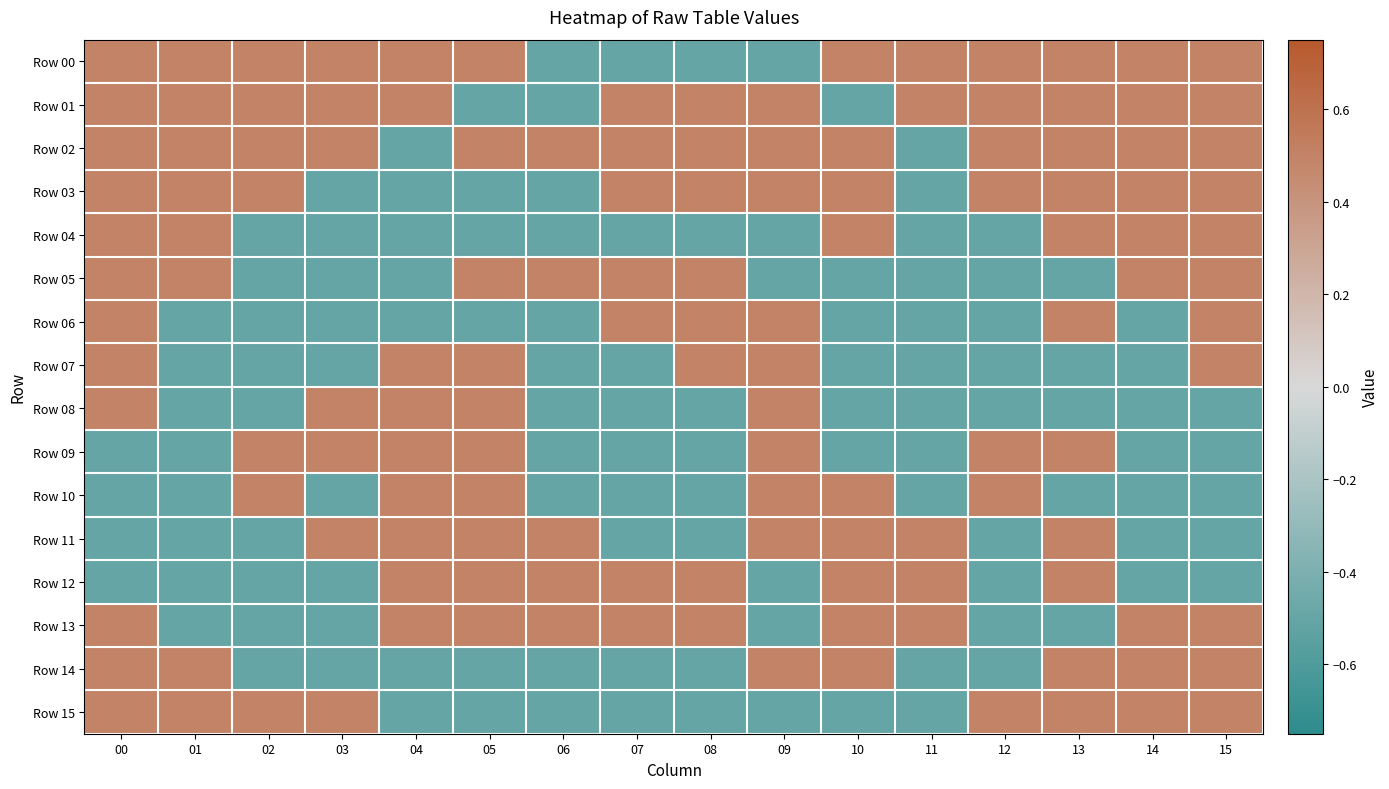

Reading left to right, what are all the values shown in this chart?

Row 00: 00=0.5	01=0.5	02=0.5	03=0.5	04=0.5	05=0.5	06=-0.5	07=-0.5	08=-0.5	09=-0.5	10=0.5	11=0.5	12=0.5	13=0.5	14=0.5	15=0.5
Row 01: 00=0.5	01=0.5	02=0.5	03=0.5	04=0.5	05=-0.5	06=-0.5	07=0.5	08=0.5	09=0.5	10=-0.5	11=0.5	12=0.5	13=0.5	14=0.5	15=0.5
Row 02: 00=0.5	01=0.5	02=0.5	03=0.5	04=-0.5	05=0.5	06=0.5	07=0.5	08=0.5	09=0.5	10=0.5	11=-0.5	12=0.5	13=0.5	14=0.5	15=0.5
Row 03: 00=0.5	01=0.5	02=0.5	03=-0.5	04=-0.5	05=-0.5	06=-0.5	07=0.5	08=0.5	09=0.5	10=0.5	11=-0.5	12=0.5	13=0.5	14=0.5	15=0.5
Row 04: 00=0.5	01=0.5	02=-0.5	03=-0.5	04=-0.5	05=-0.5	06=-0.5	07=-0.5	08=-0.5	09=-0.5	10=0.5	11=-0.5	12=-0.5	13=0.5	14=0.5	15=0.5
Row 05: 00=0.5	01=0.5	02=-0.5	03=-0.5	04=-0.5	05=0.5	06=0.5	07=0.5	08=0.5	09=-0.5	10=-0.5	11=-0.5	12=-0.5	13=-0.5	14=0.5	15=0.5
Row 06: 00=0.5	01=-0.5	02=-0.5	03=-0.5	04=-0.5	05=-0.5	06=-0.5	07=0.5	08=0.5	09=0.5	10=-0.5	11=-0.5	12=-0.5	13=0.5	14=-0.5	15=0.5
Row 07: 00=0.5	01=-0.5	02=-0.5	03=-0.5	04=0.5	05=0.5	06=-0.5	07=-0.5	08=0.5	09=0.5	10=-0.5	11=-0.5	12=-0.5	13=-0.5	14=-0.5	15=0.5
Row 08: 00=0.5	01=-0.5	02=-0.5	03=0.5	04=0.5	05=0.5	06=-0.5	07=-0.5	08=-0.5	09=0.5	10=-0.5	11=-0.5	12=-0.5	13=-0.5	14=-0.5	15=-0.5
Row 09: 00=-0.5	01=-0.5	02=0.5	03=0.5	04=0.5	05=0.5	06=-0.5	07=-0.5	08=-0.5	09=0.5	10=-0.5	11=-0.5	12=0.5	13=0.5	14=-0.5	15=-0.5
Row 10: 00=-0.5	01=-0.5	02=0.5	03=-0.5	04=0.5	05=0.5	06=-0.5	07=-0.5	08=-0.5	09=0.5	10=0.5	11=-0.5	12=0.5	13=-0.5	14=-0.5	15=-0.5
Row 11: 00=-0.5	01=-0.5	02=-0.5	03=0.5	04=0.5	05=0.5	06=0.5	07=-0.5	08=-0.5	09=0.5	10=0.5	11=0.5	12=-0.5	13=0.5	14=-0.5	15=-0.5
Row 12: 00=-0.5	01=-0.5	02=-0.5	03=-0.5	04=0.5	05=0.5	06=0.5	07=0.5	08=0.5	09=-0.5	10=0.5	11=0.5	12=-0.5	13=0.5	14=-0.5	15=-0.5
Row 13: 00=0.5	01=-0.5	02=-0.5	03=-0.5	04=0.5	05=0.5	06=0.5	07=0.5	08=0.5	09=-0.5	10=0.5	11=0.5	12=-0.5	13=-0.5	14=0.5	15=0.5
Row 14: 00=0.5	01=0.5	02=-0.5	03=-0.5	04=-0.5	05=-0.5	06=-0.5	07=-0.5	08=-0.5	09=0.5	10=0.5	11=-0.5	12=-0.5	13=0.5	14=0.5	15=0.5
Row 15: 00=0.5	01=0.5	02=0.5	03=0.5	04=-0.5	05=-0.5	06=-0.5	07=-0.5	08=-0.5	09=-0.5	10=-0.5	11=-0.5	12=0.5	13=0.5	14=0.5	15=0.5